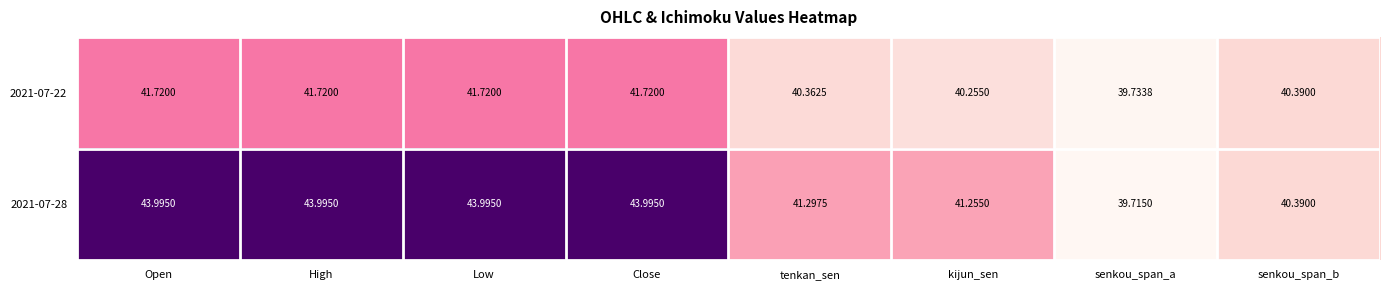

At which label does 2021-07-28 reach its minimum?

senkou_span_a